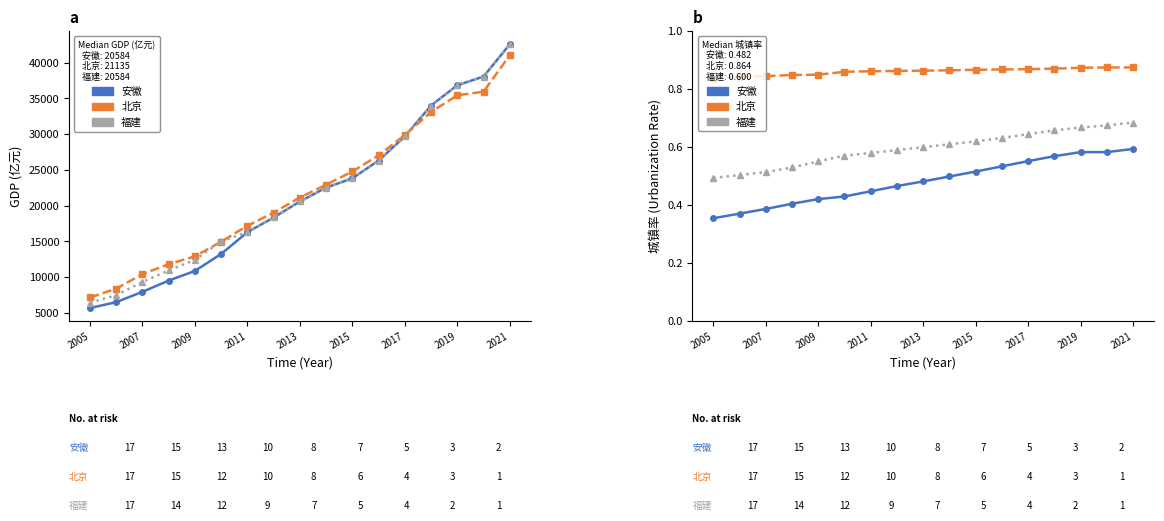

True or false: 安徽 and 北京 cross at least once.

False